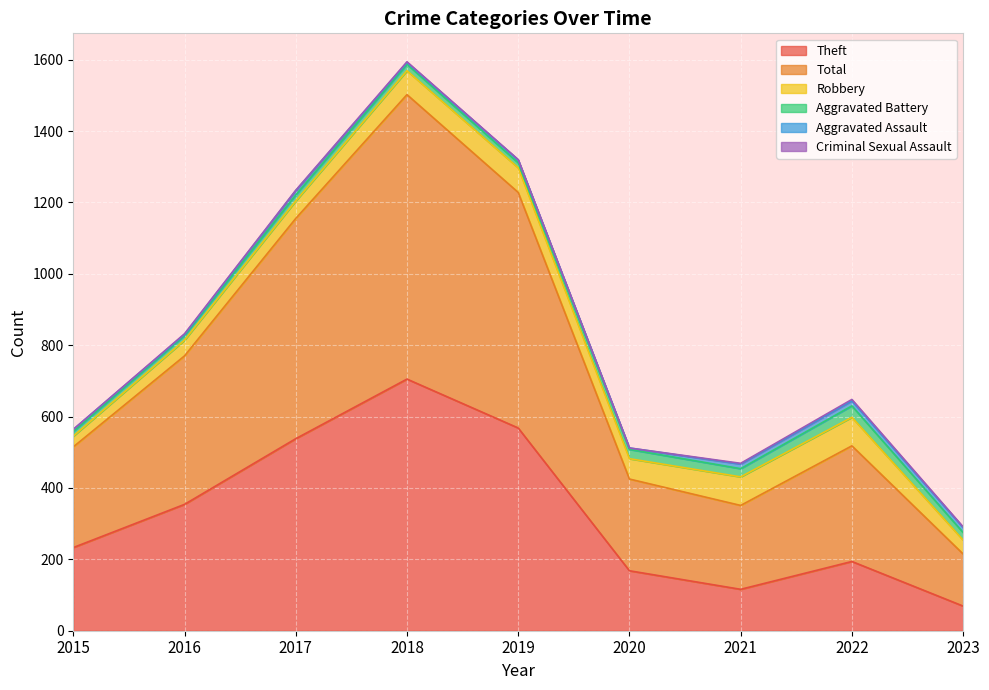

How many data points in Theft are less than 233?

4